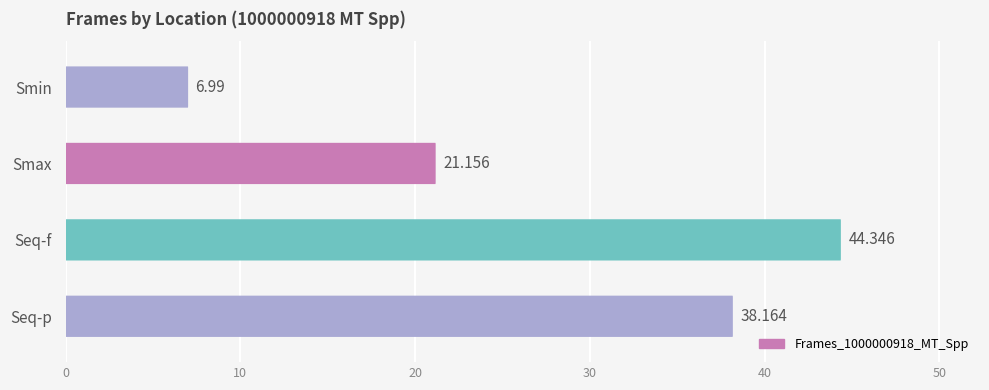

What is the difference between the maximum and minimum values?

37.4